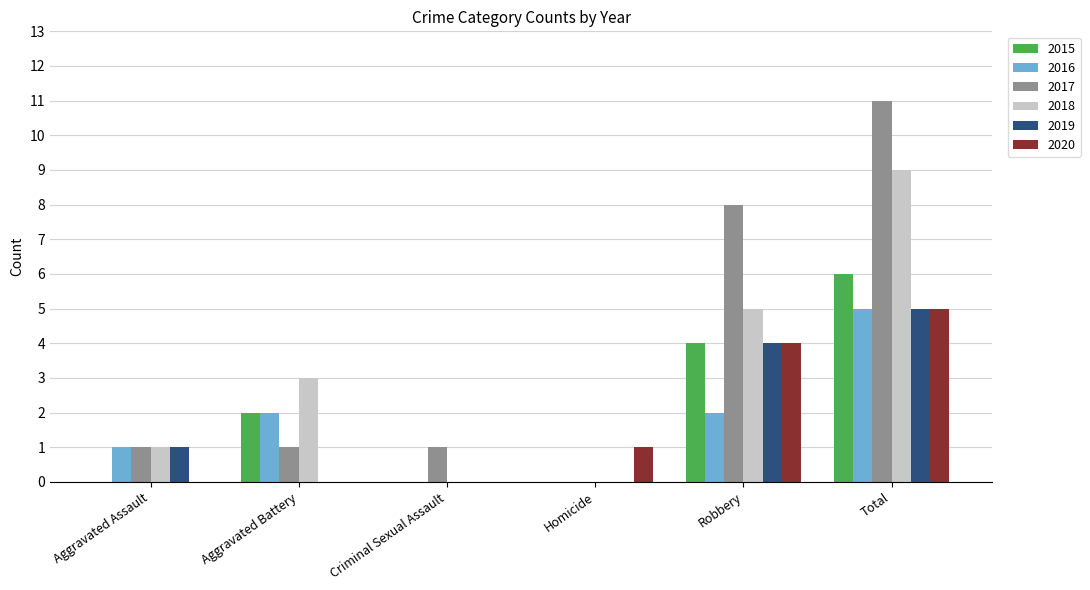

The value of 2016 at Robbery is 3. True or false?

False